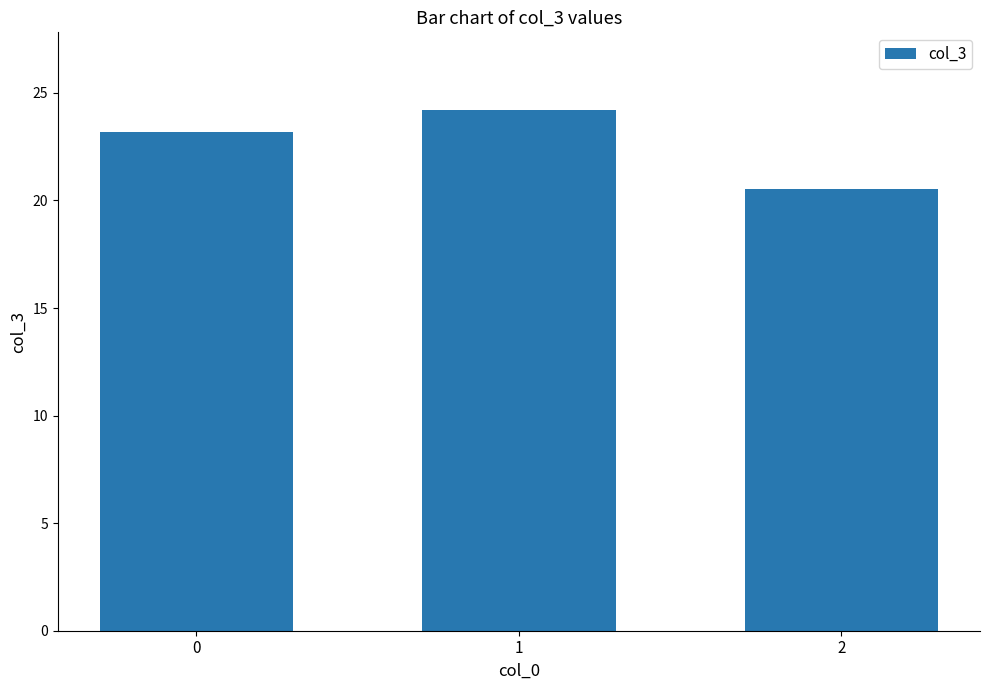

What is the average value?

22.6